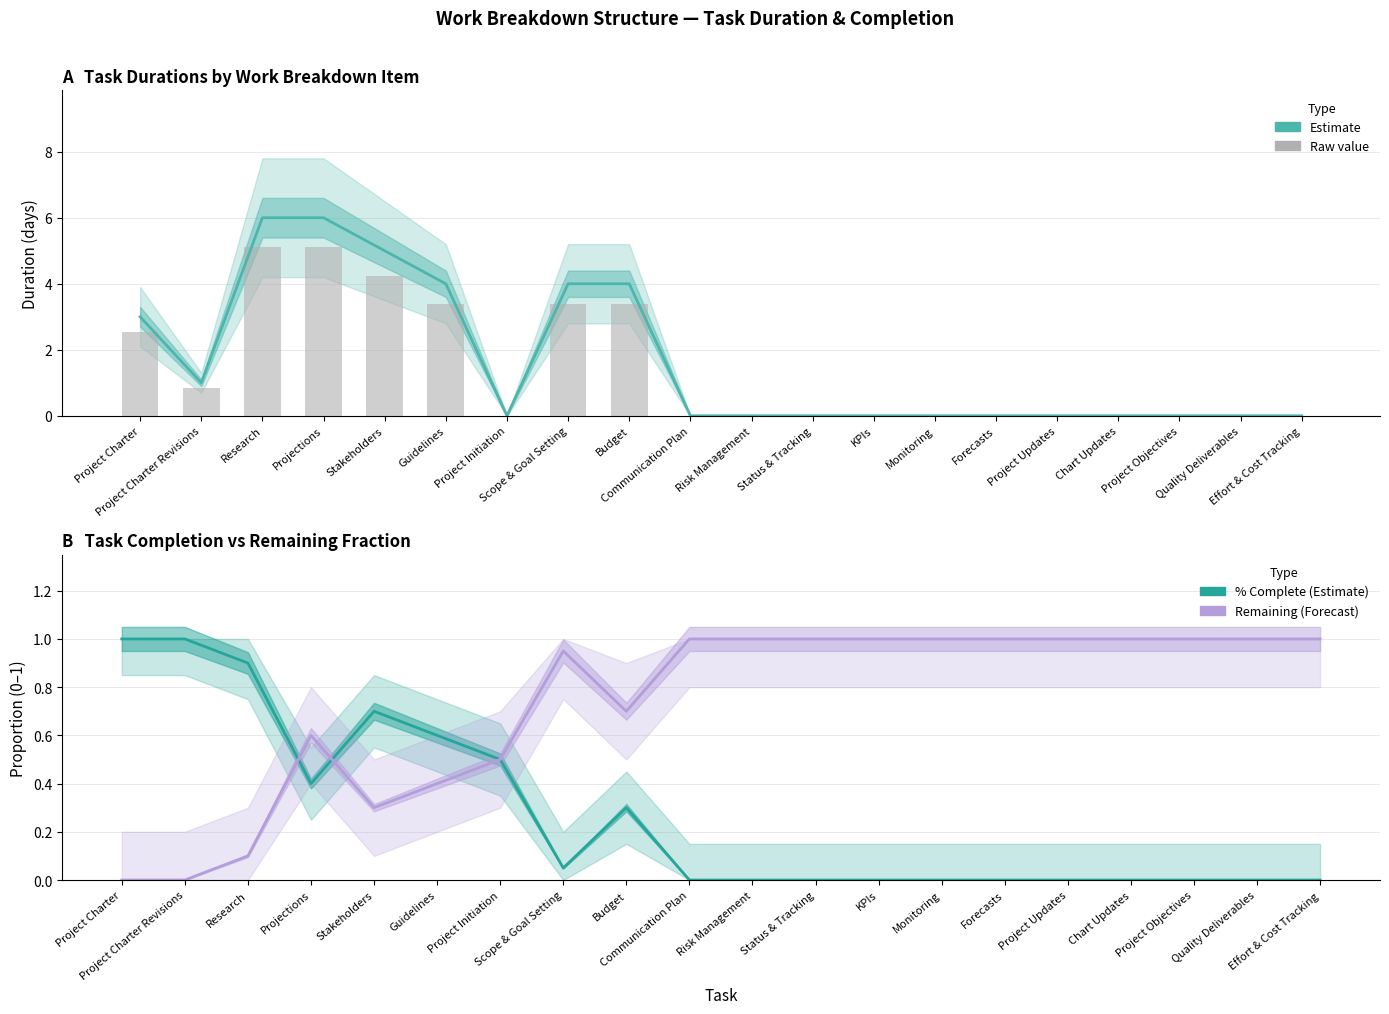

What is the spread (max minus min) of values at Effort & Cost Tracking?

1.0